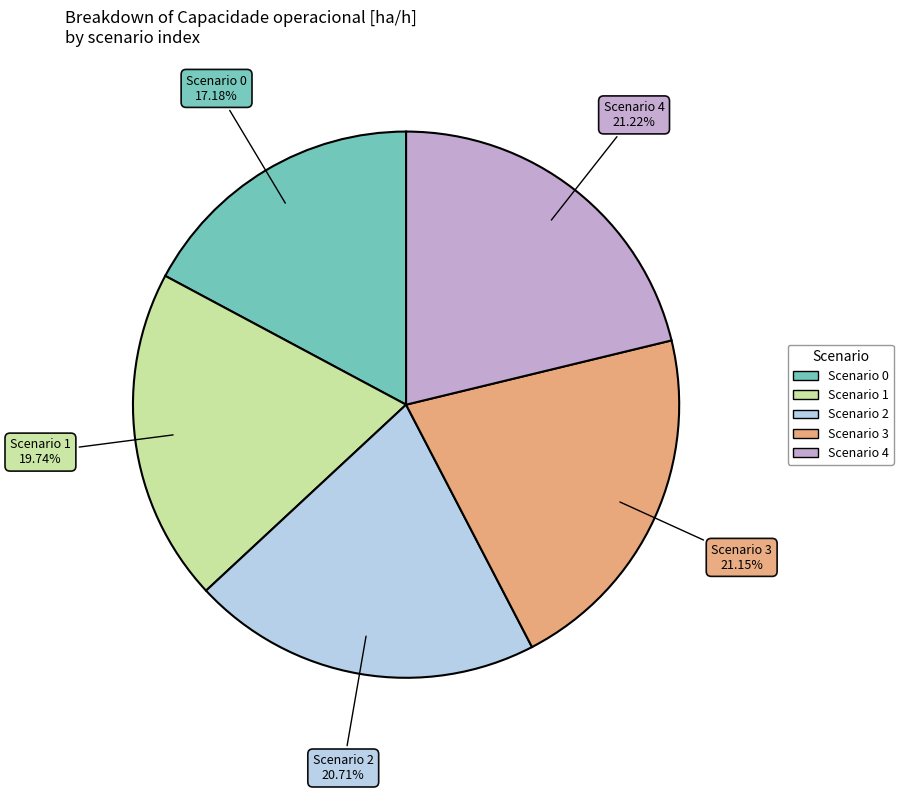

Is there any slice that represents more than half of the pie?

No